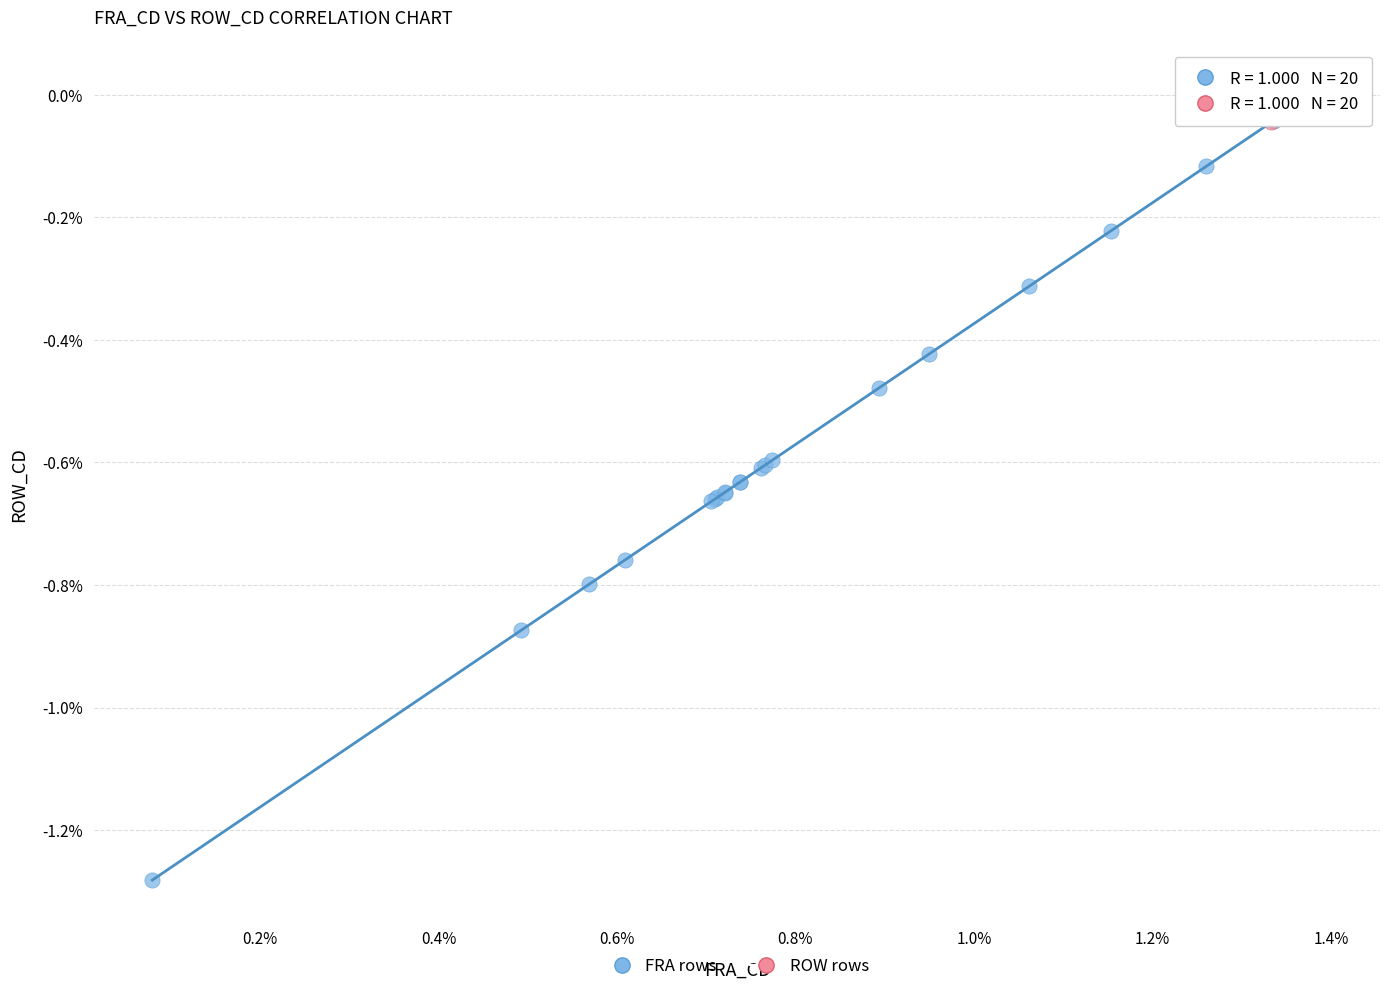

What are all the series names shown in the legend?

FRA rows, ROW rows